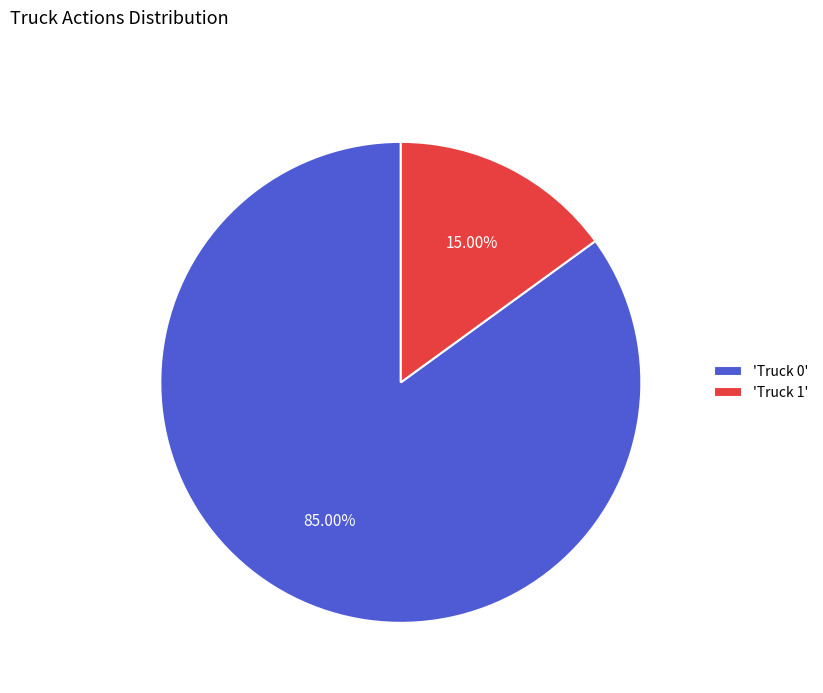

How many segments does this pie chart have?

2